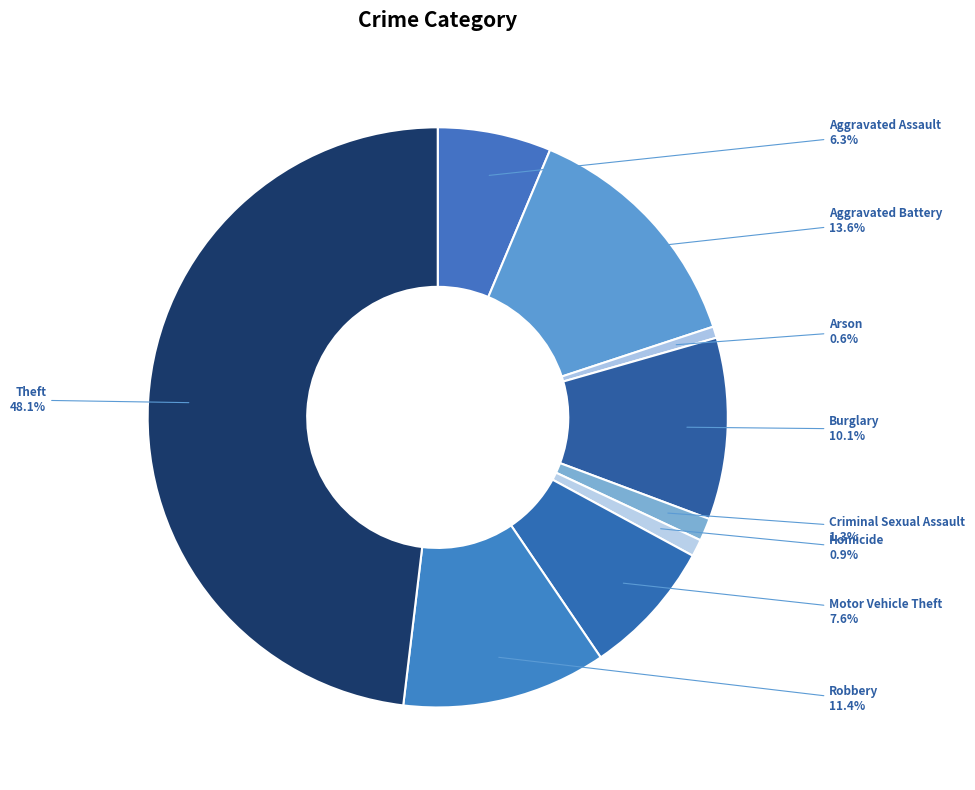

What percentage do Motor Vehicle Theft and Criminal Sexual Assault together represent?

8.9%